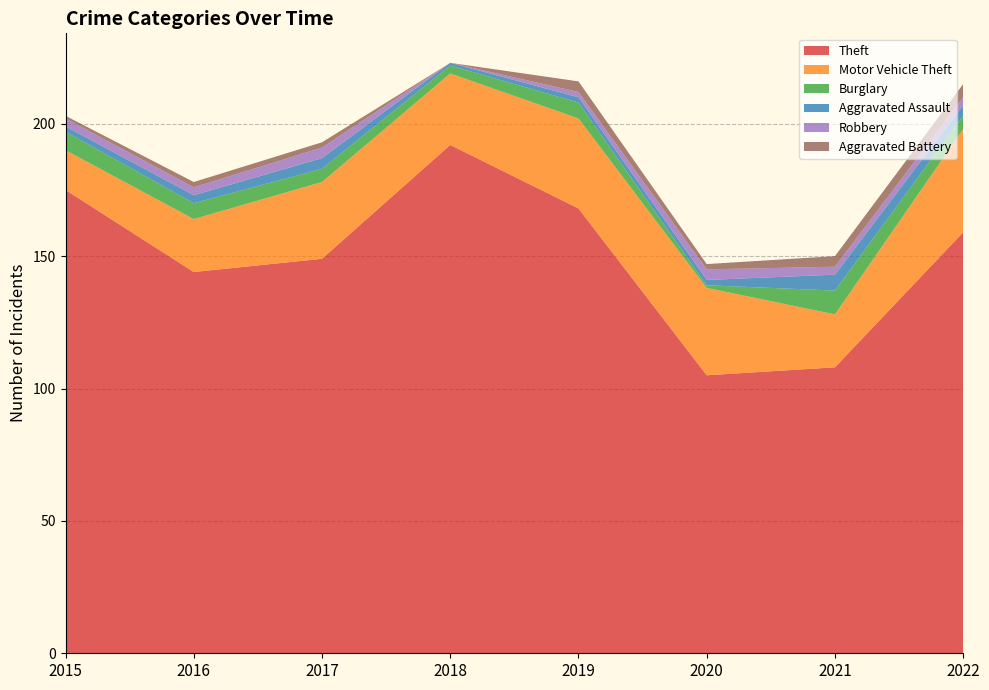

Reading right to left, list all the values displayed in this chart.

Theft: 2022=159	2021=108	2020=105	2019=168	2018=192	2017=149	2016=144	2015=175
Motor Vehicle Theft: 2022=39	2021=20	2020=33	2019=34	2018=27	2017=29	2016=20	2015=15
Burglary: 2022=5	2021=9	2020=1	2019=6	2018=3	2017=5	2016=6	2015=7
Aggravated Assault: 2022=4	2021=6	2020=2	2019=2	2018=1	2017=4	2016=3	2015=2
Robbery: 2022=3	2021=3	2020=4	2019=2	2018=0	2017=4	2016=3	2015=3
Aggravated Battery: 2022=5	2021=4	2020=2	2019=4	2018=0	2017=2	2016=2	2015=1